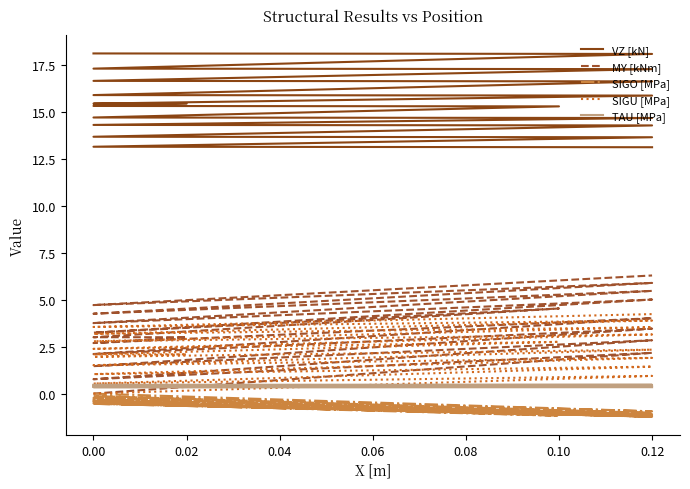

True or false: SIGU [MPa] and VZ [kN] cross at least once.

False